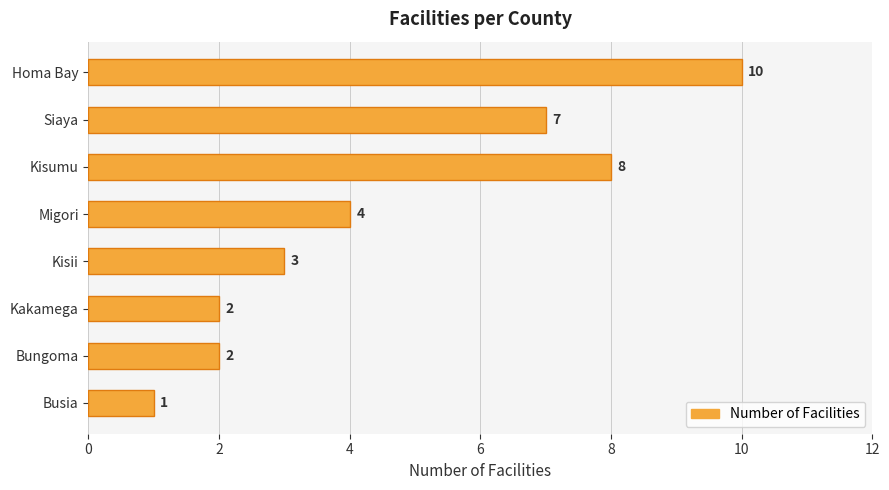

How many values are below 4?

4